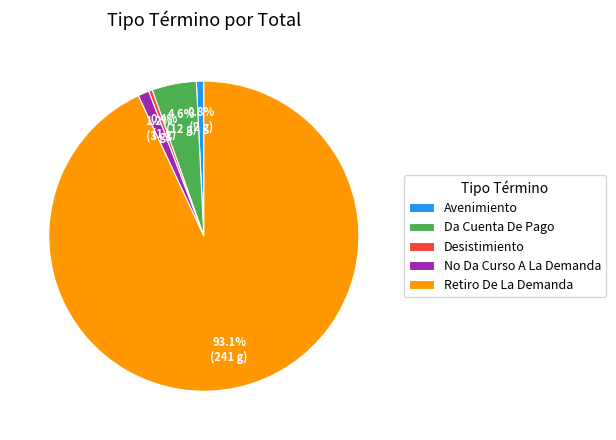

How many slices are in this pie chart?

5